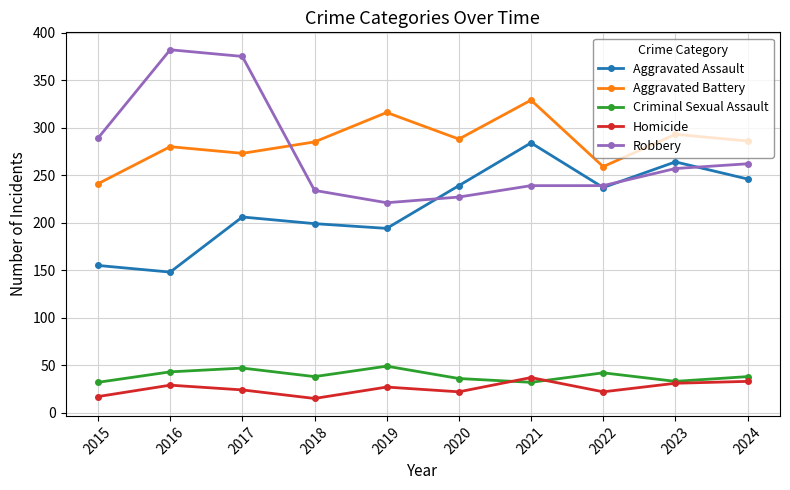

What is the smallest value displayed?

15